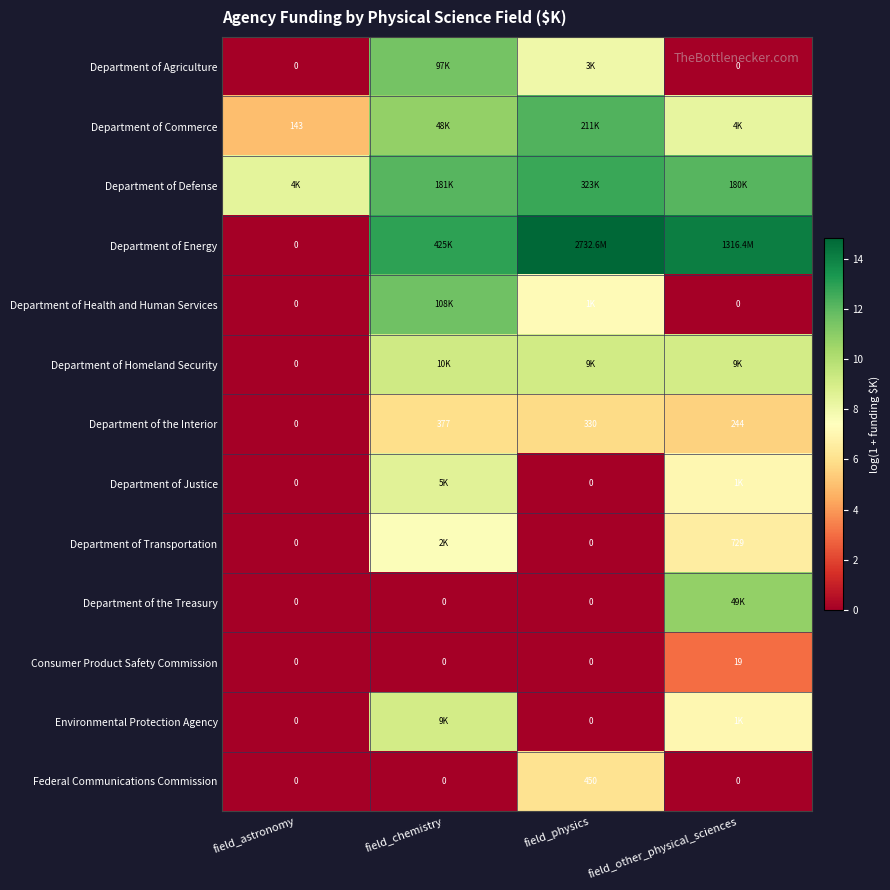

What is the difference between the highest and lowest values at field_astronomy?

8.4